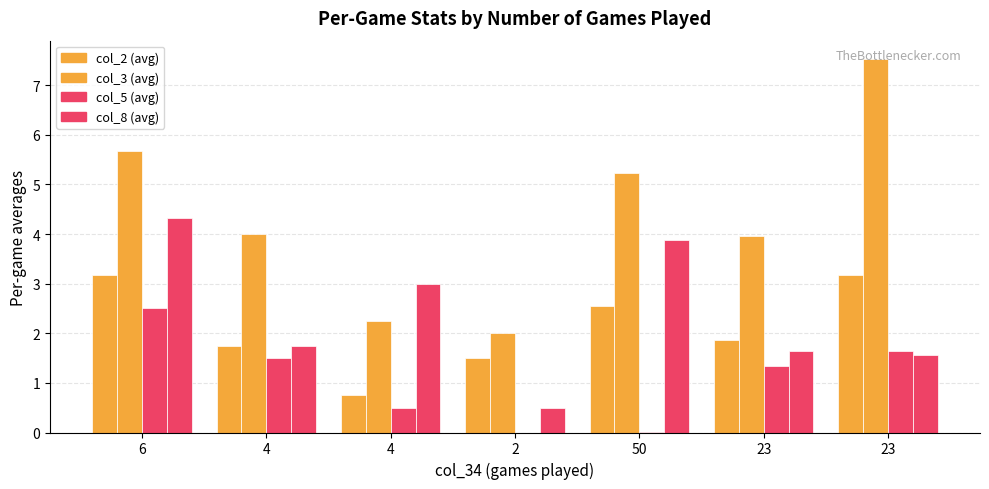

True or false: col_3 has a value of 1.1 at 2.

False